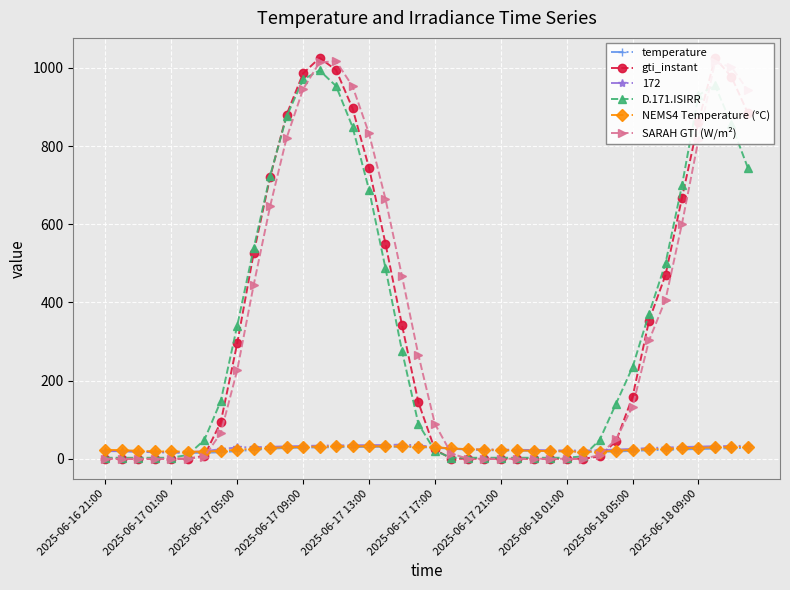

Count the number of data series in this chart.

6